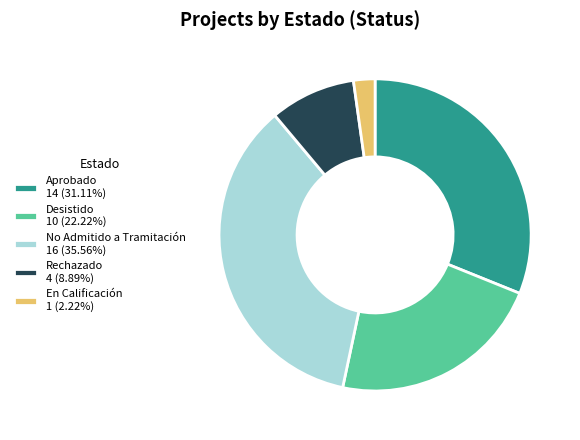

Do Rechazado 4 (8.89%) and En Calificación 1 (2.22%) together represent more than half of the pie?

No